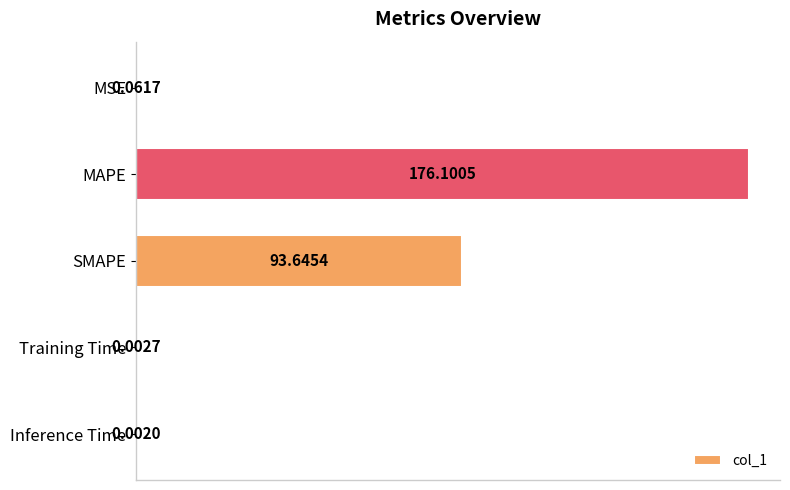

What is the sum of all values?

269.8